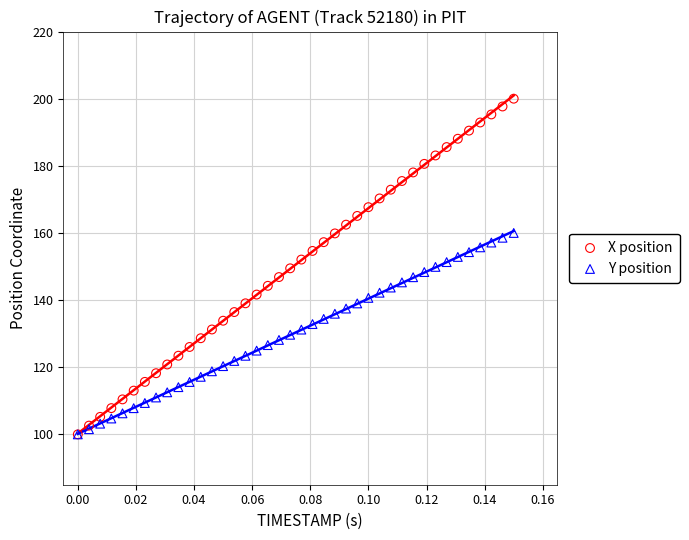

What are all the series names shown in the legend?

X position, Y position